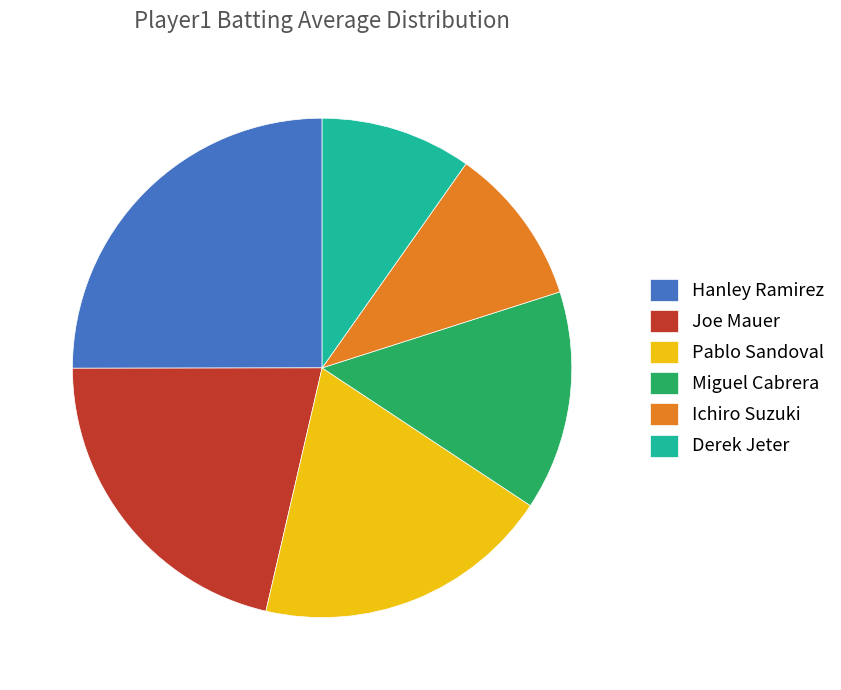

Rank the categories by value from highest to lowest.

Hanley Ramirez, Joe Mauer, Pablo Sandoval, Miguel Cabrera, Ichiro Suzuki, Derek Jeter